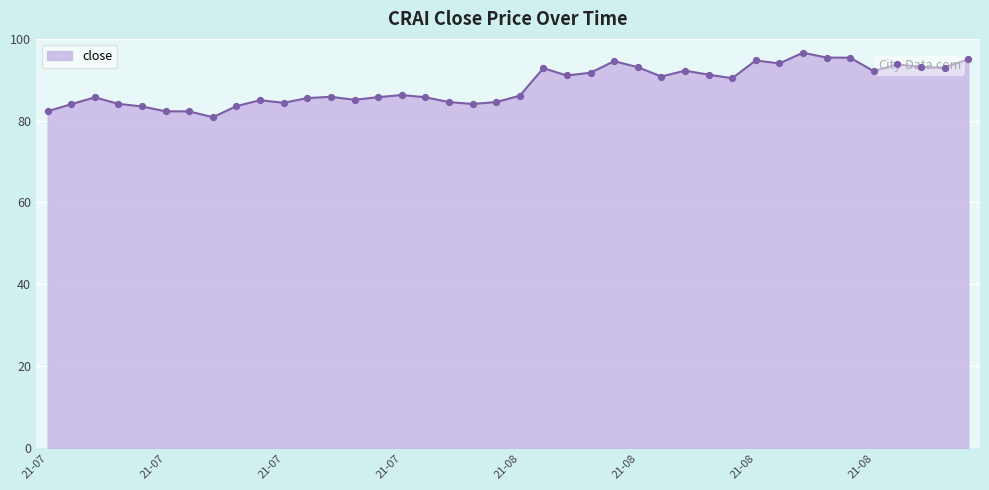

What is the difference between the maximum and minimum values?

15.8